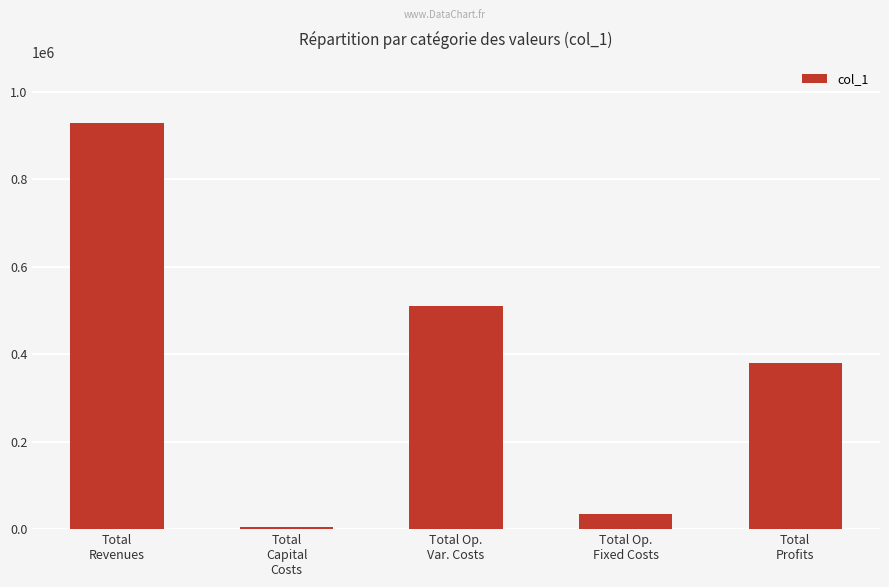

Rank the categories by value from highest to lowest.

Total
Revenues, Total Op.
Var. Costs, Total
Profits, Total Op.
Fixed Costs, Total
Capital
Costs